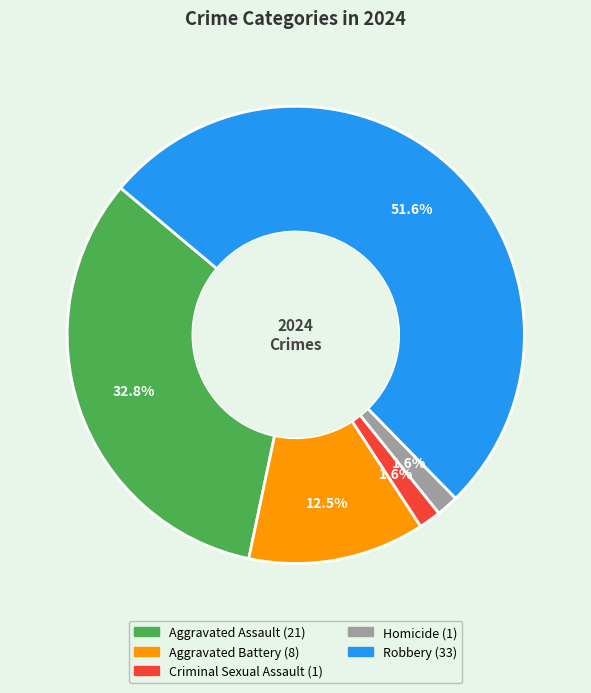

Which slice represents more than half of the pie?

Robbery